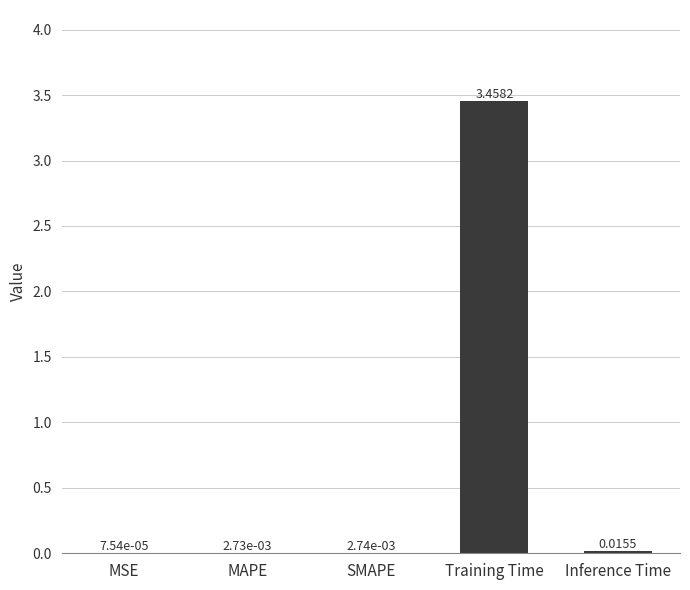

Which has a higher value, SMAPE or MSE?

SMAPE